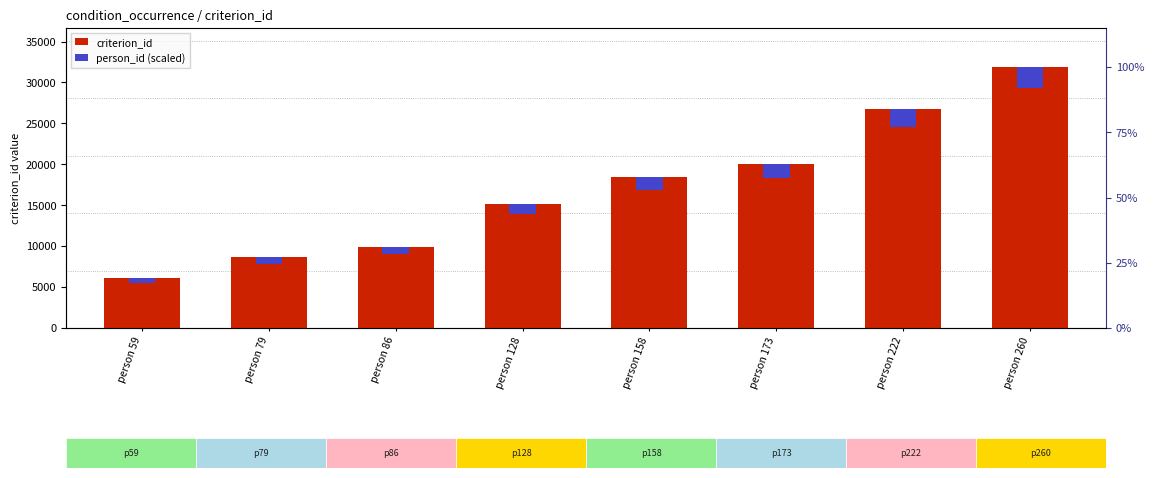

How many series are shown in this chart?

2